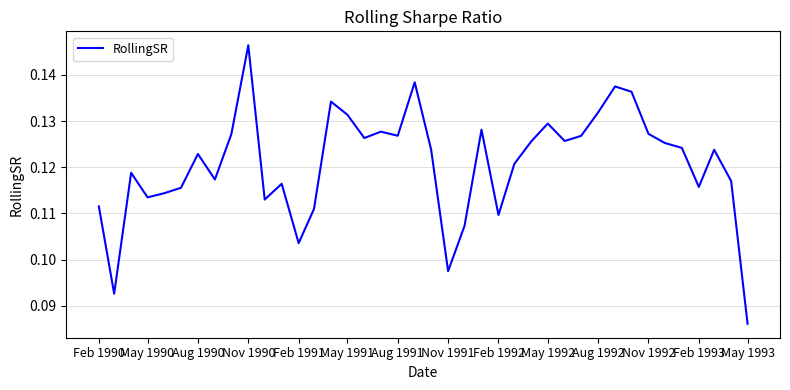

At which category does the chart reach its minimum across all series?

May 1993